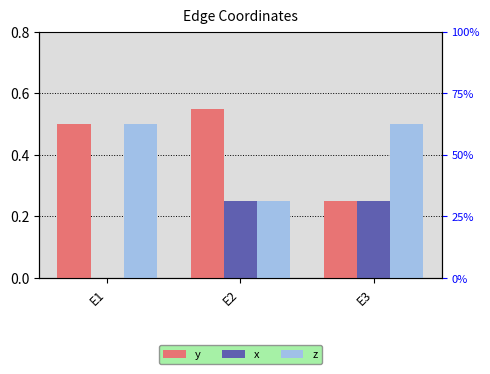

Rank the series at E2 from lowest to highest value.

x, z, y